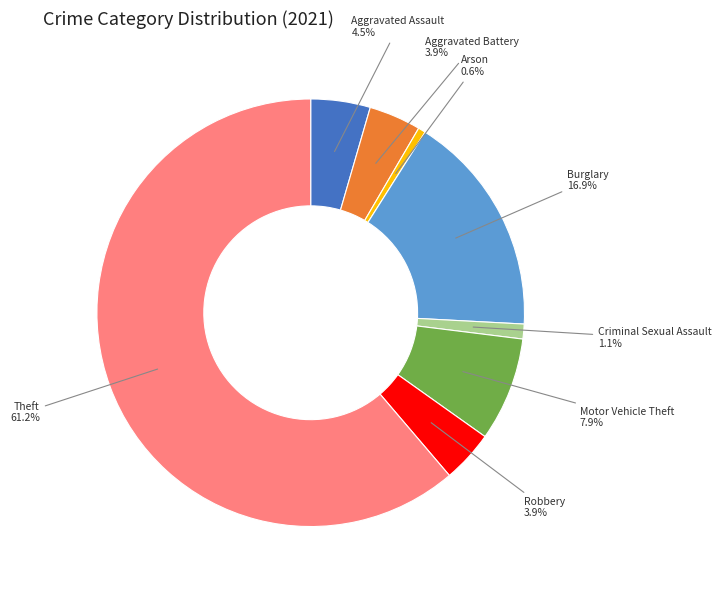

Which category has the biggest portion of the pie?

Theft